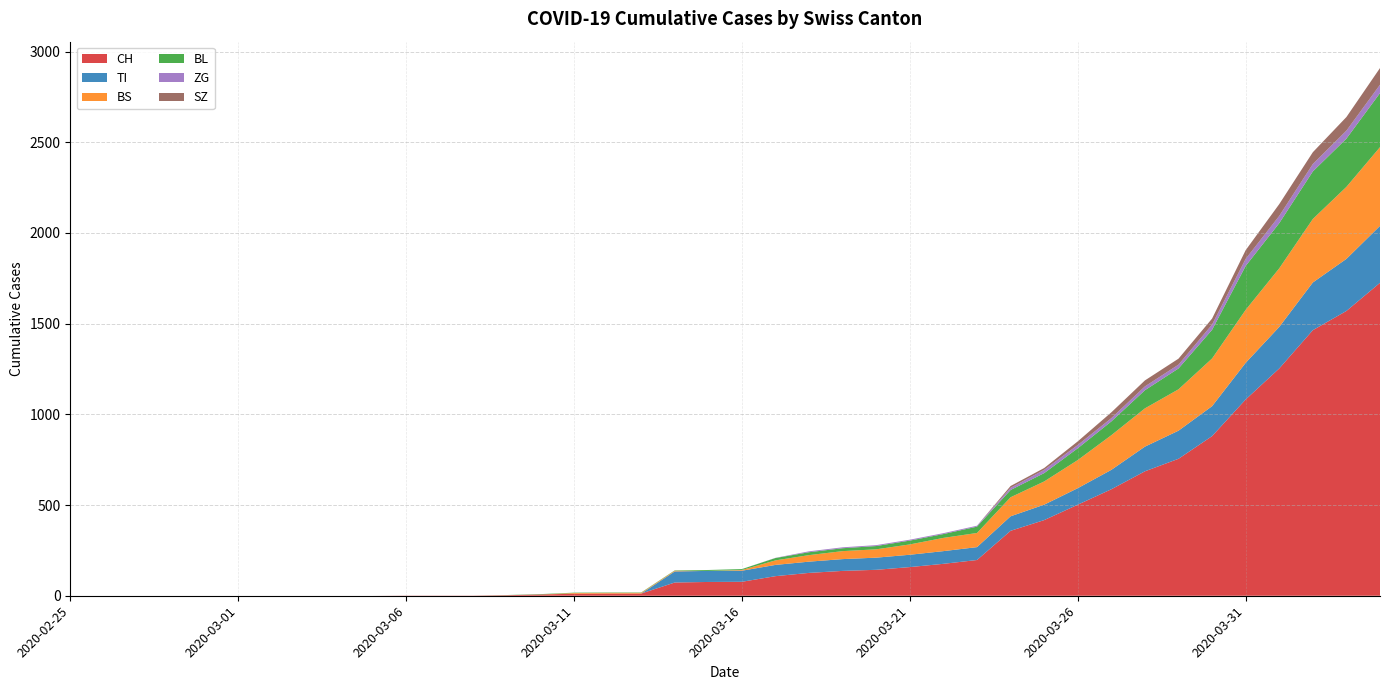

Reading left to right, what are all the values shown in this chart?

CH: 0	0	0	0	0	0	0	0	0	0	1	1	1	3	7	11	12	12	73	76	77	108	126	137	143	158	176	197	358	417	502	587	686	755	880	1082	1253	1464	1570	1725
TI: 0	0	0	0	0	0	0	0	0	0	0	0	0	0	0	0	0	0	61	61	61	62	62	65	67	68	70	71	80	85	91	107	136	155	165	202	229	263	287	314
BS: 0	0	0	0	0	0	0	0	0	0	0	0	0	0	0	4	4	4	4	0	4	25	36	44	46	57	73	78	105	128	155	191	211	228	263	292	323	350	397	434
BL: 0	0	0	0	0	0	0	0	0	0	0	0	0	1	2	2	2	2	2	5	5	13	16	16	18	21	21	35	40	46	65	76	100	115	158	242	249	262	266	298
ZG: 0	0	0	0	0	0	0	0	0	0	0	0	0	0	0	0	0	0	0	0	0	1	5	5	5	5	5	5	12	18	18	18	21	21	29	39	40	41	44	46
SZ: 0	0	0	0	0	0	0	0	0	0	0	0	0	0	0	0	0	0	0	0	0	0	0	0	0	0	0	0	10	10	20	32	33	33	33	48	65	65	75	92